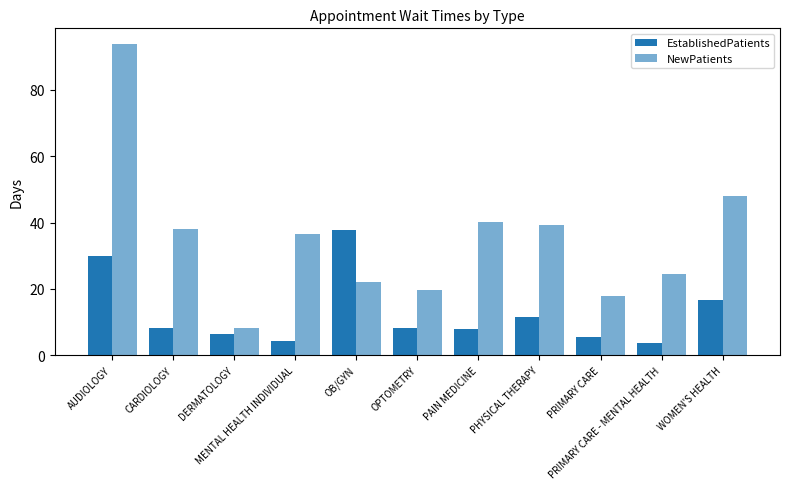

How many groups of bars are there?

11